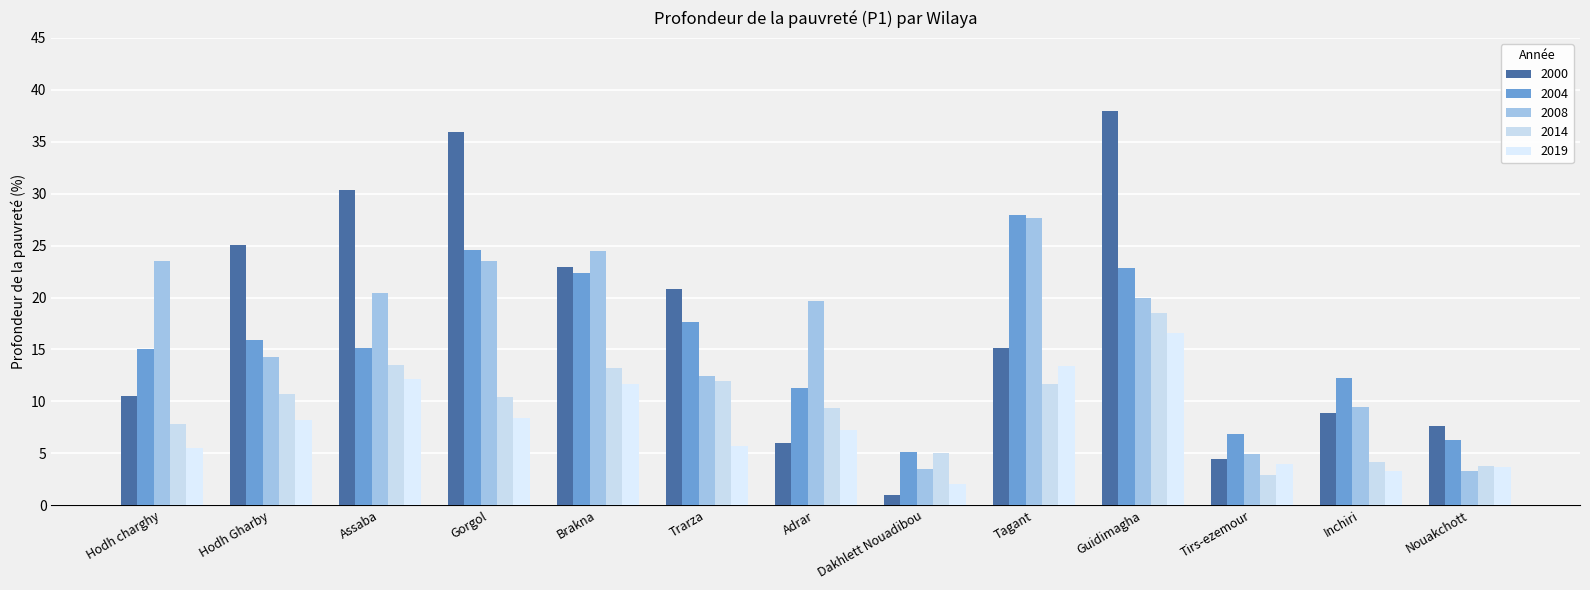

At which label does 2014 first exceed 10?

Hodh Gharby